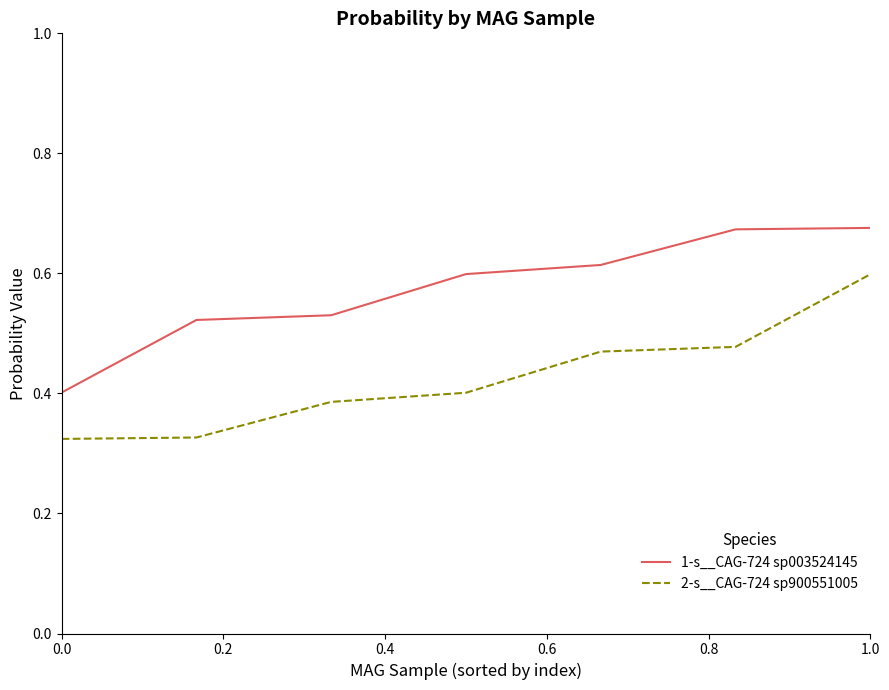

List the series in order of their overall mean, lowest first.

2-s__CAG-724 sp900551005, 1-s__CAG-724 sp003524145